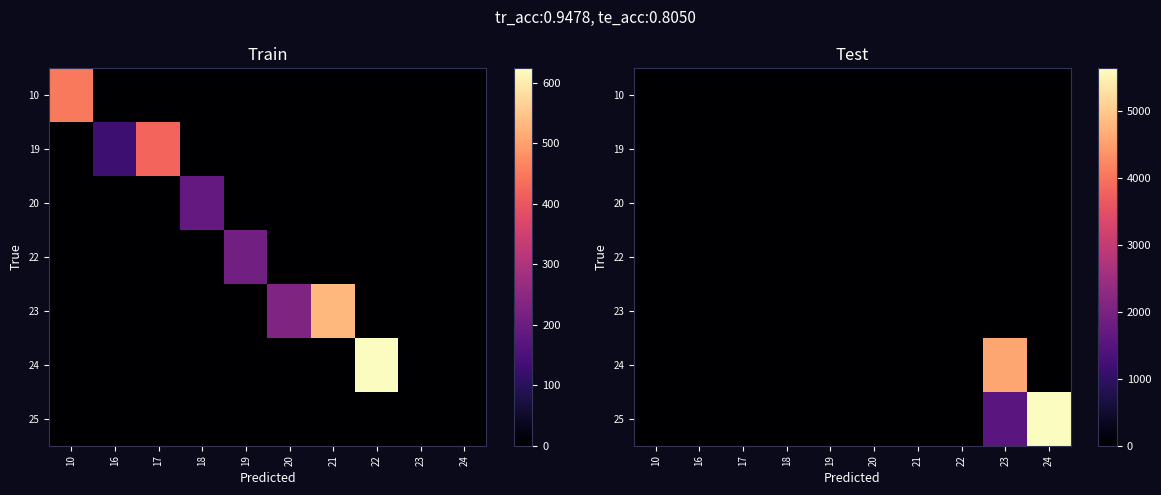

Is it true that row_0 equals 0 at 21?

True